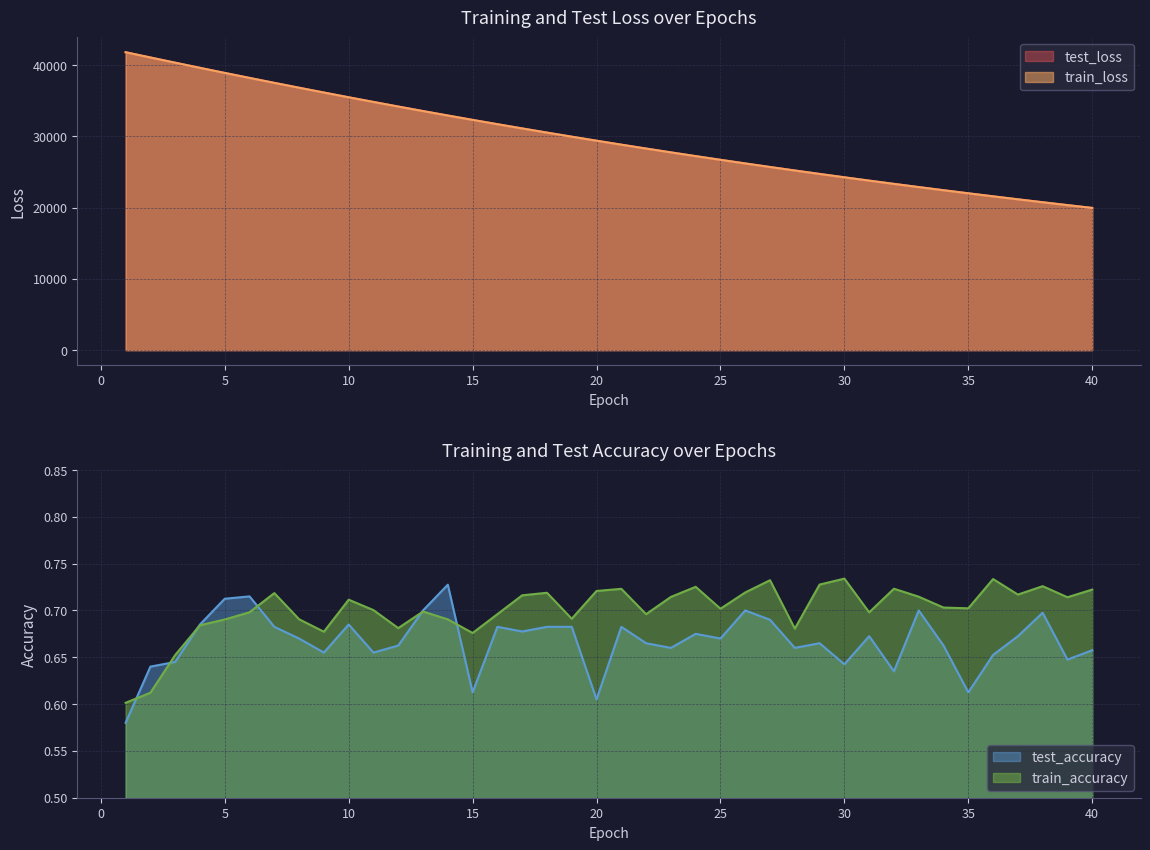

What is the lowest value of the test_loss series?

19961.8